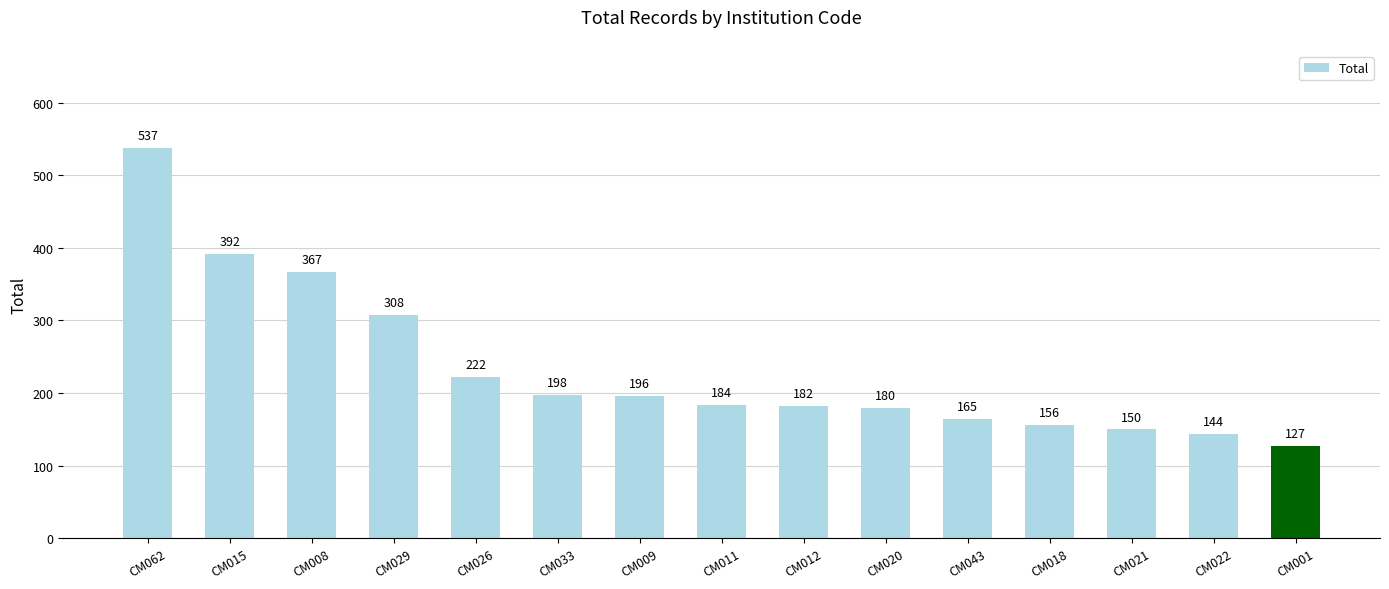

List the labels in order of value, largest first.

CM062, CM015, CM008, CM029, CM026, CM033, CM009, CM011, CM012, CM020, CM043, CM018, CM021, CM022, CM001